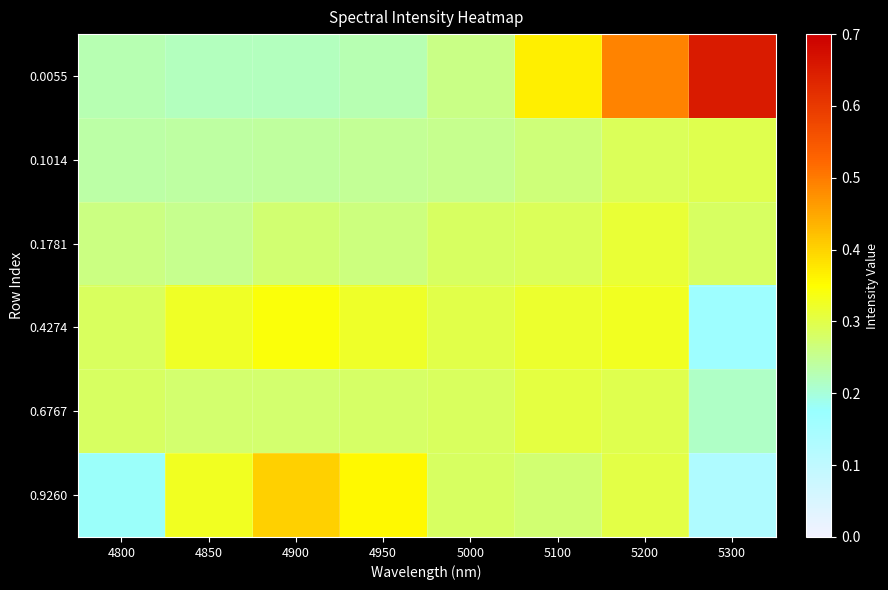

What is the spread (max minus min) of values at 5200?

0.2